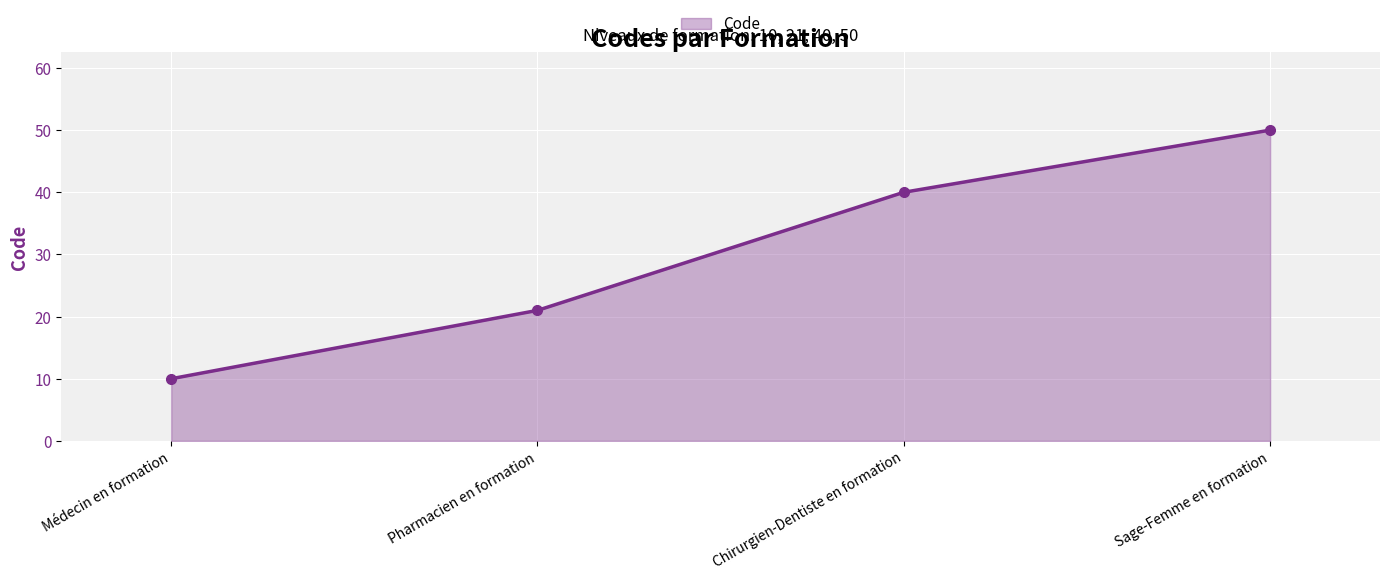

Is it true that the value at Médecin en formation is 14?

False